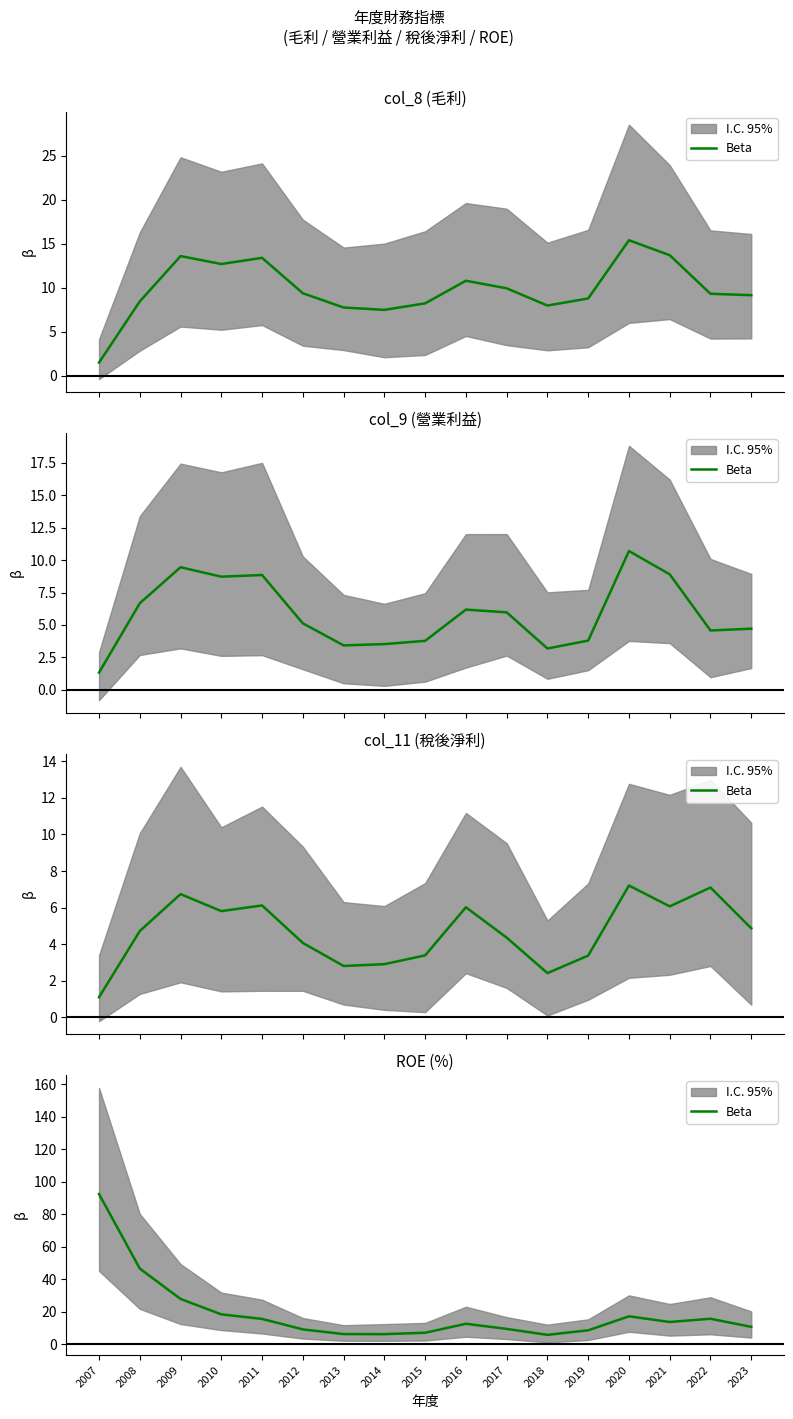

True or false: the data shows 5.8 at 2018.

True